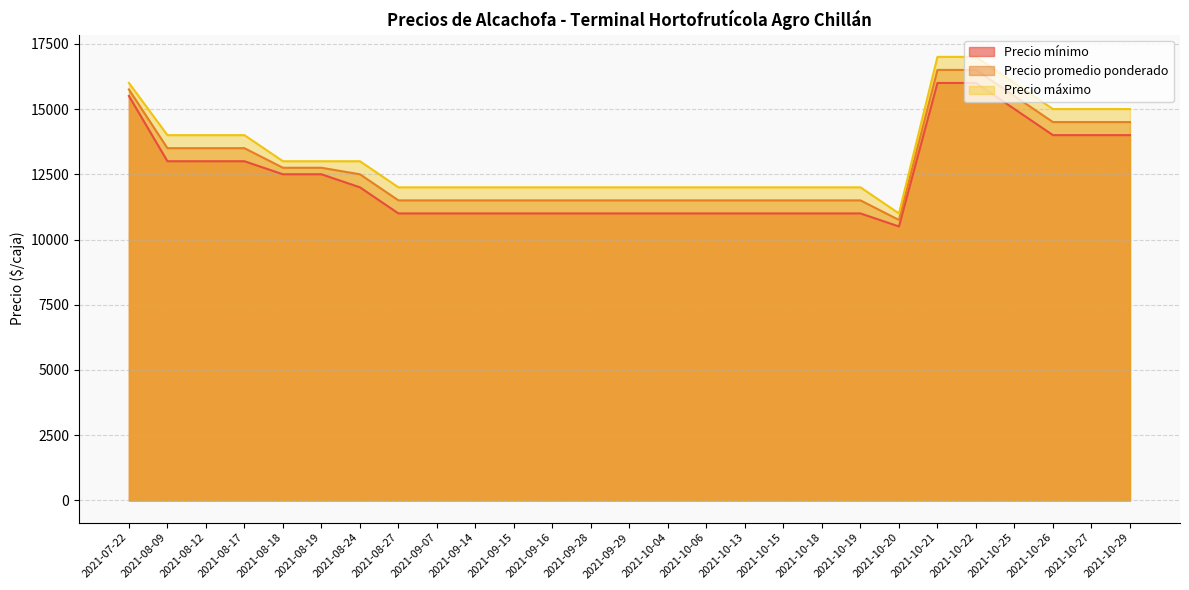

What is the difference between the Precio promedio ponderado values at 2021-08-24 and 2021-08-17?

1000